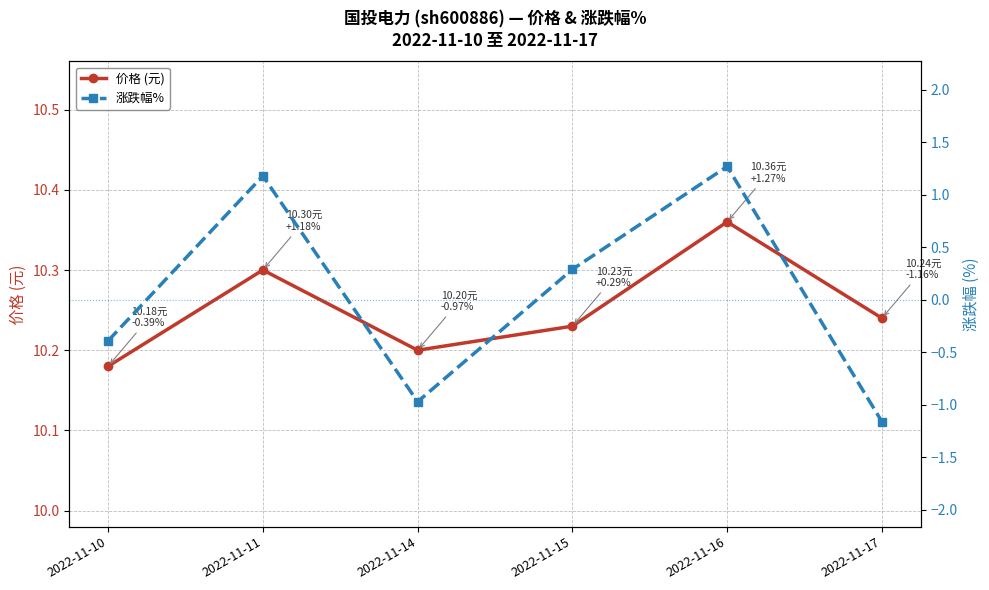

At how many categories does at least one series exceed 3?

6